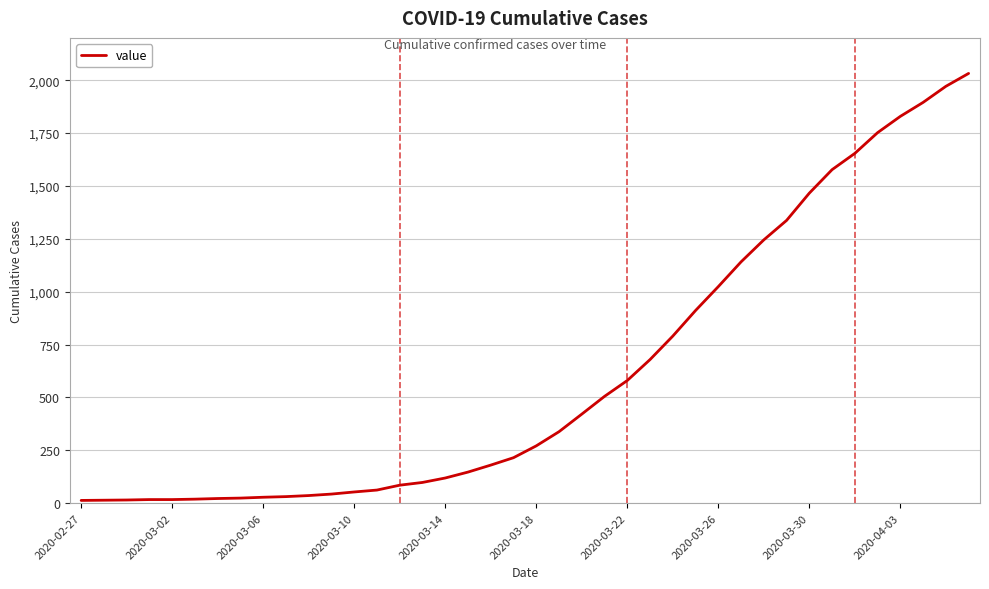

What is the greatest value displayed?

2032